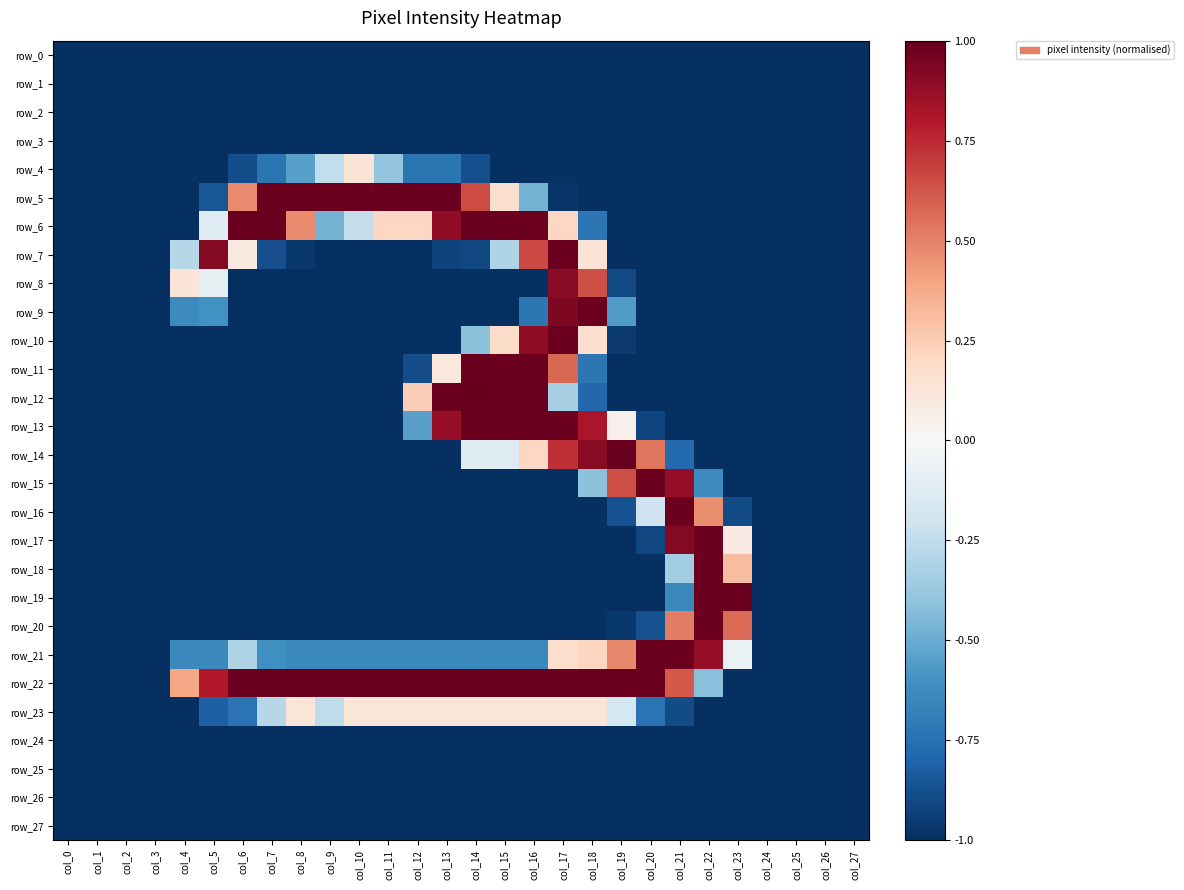

Where does the row_21 series first go above 0?

col_17